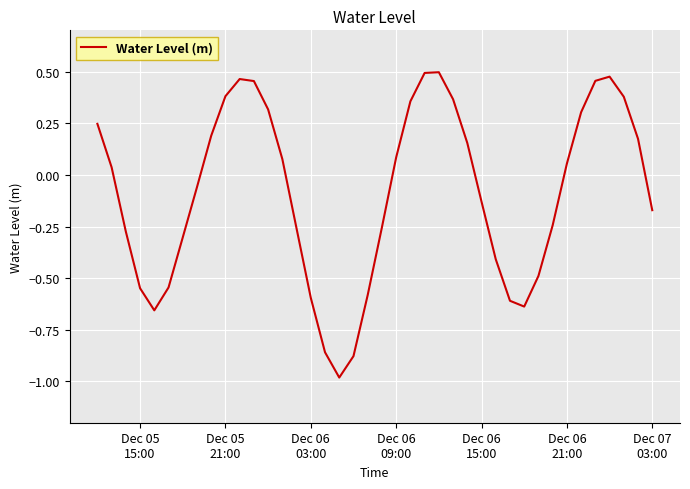

What is the smallest value displayed?

-1.0